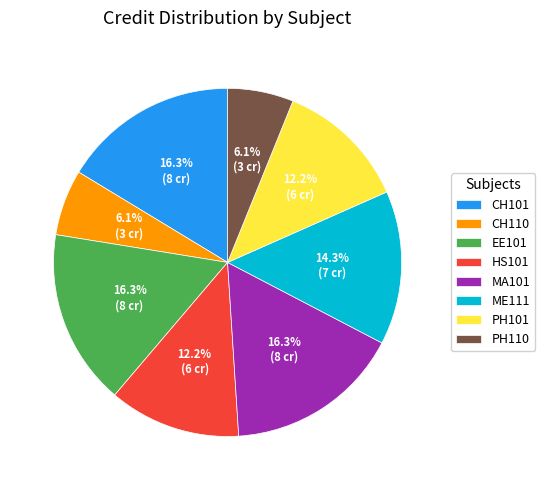

Which has a higher value, MA101 or HS101?

MA101